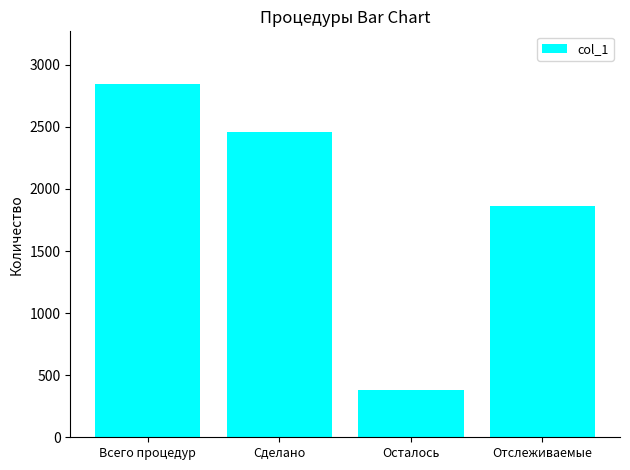

The value at Осталось is 384. True or false?

True